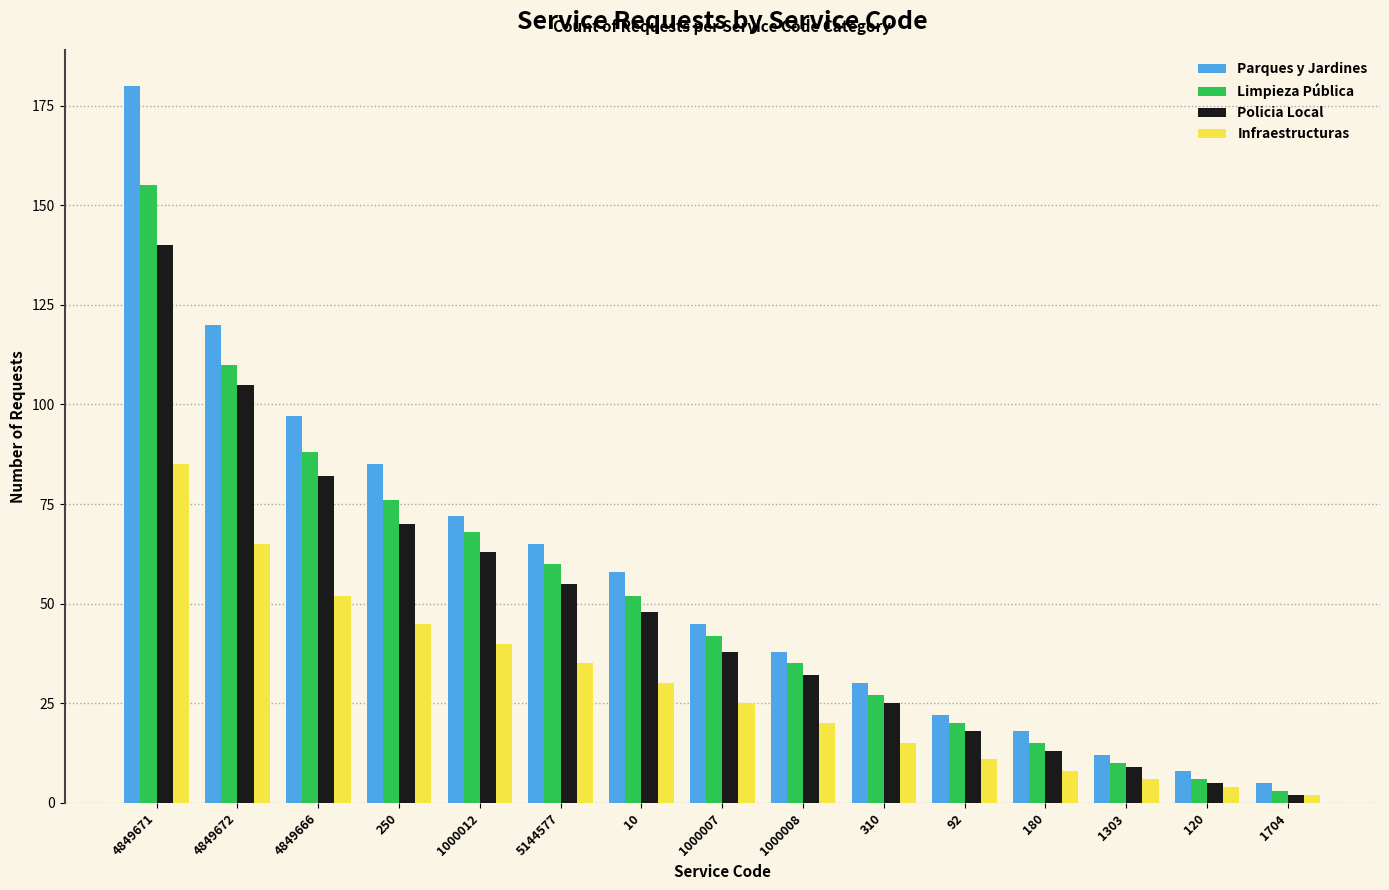

What is the label of the 14th bar from the right?

4849672